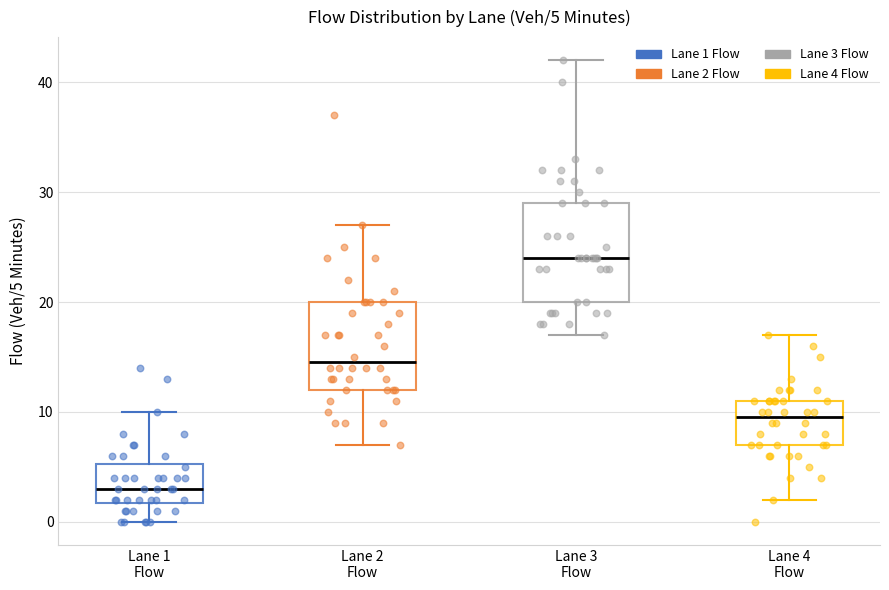

Which box is the tallest, from its lower edge to its upper edge?

Lane 3 Flow